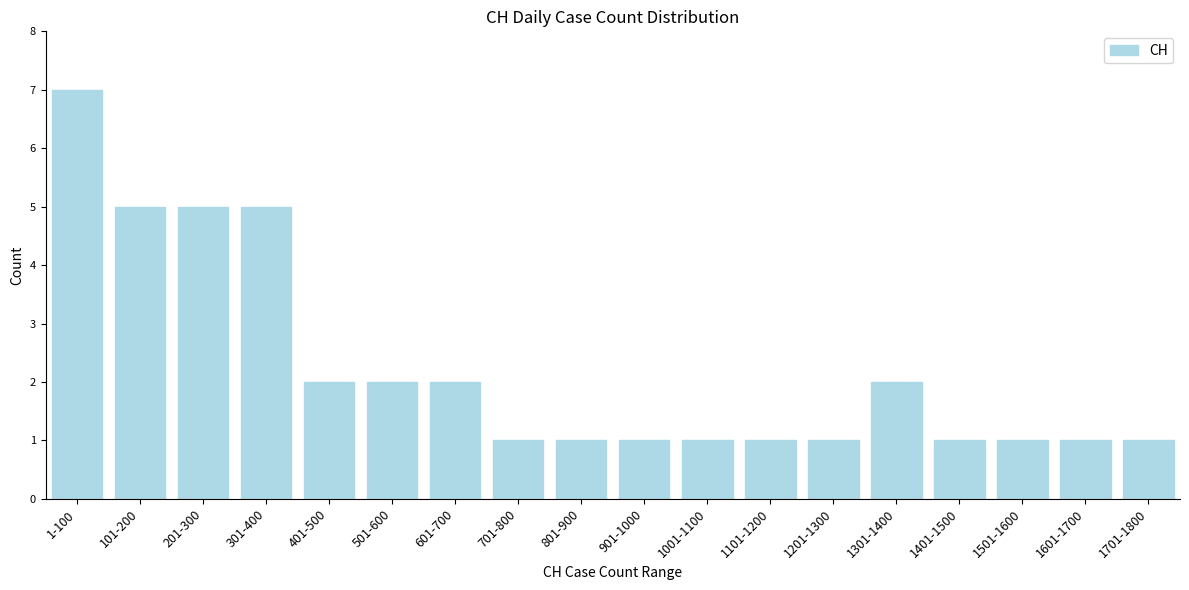

Reading left to right, what are all the values shown in this chart?

1-100=7	101-200=5	201-300=5	301-400=5	401-500=2	501-600=2	601-700=2	701-800=1	801-900=1	901-1000=1	1001-1100=1	1101-1200=1	1201-1300=1	1301-1400=2	1401-1500=1	1501-1600=1	1601-1700=1	1701-1800=1